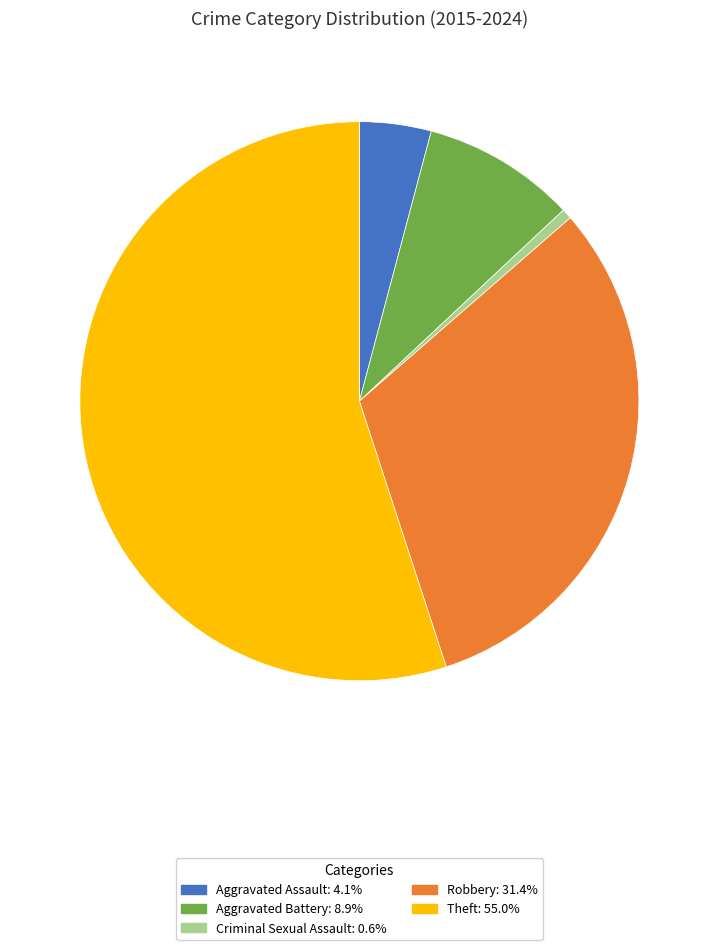

Is there a majority slice in this chart?

Yes